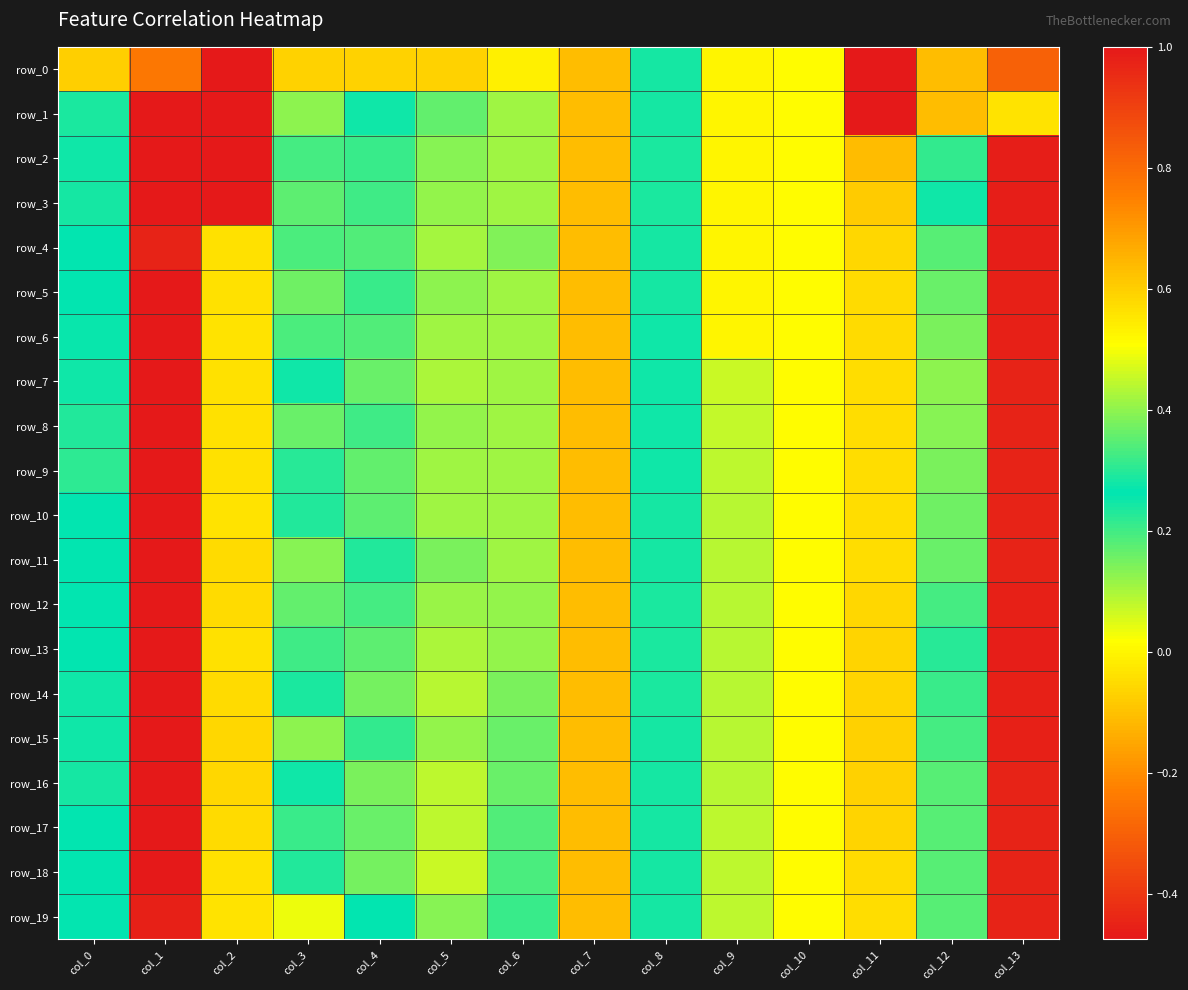

At how many categories does at least one series exceed -4?

14